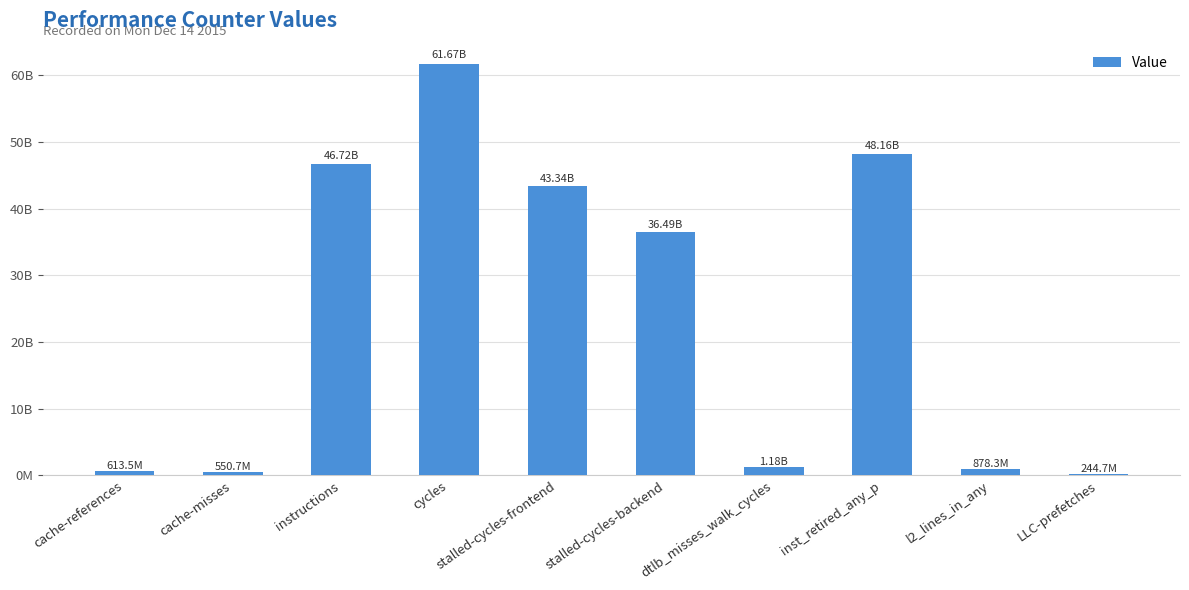

How many values exceed 36488879165?

4